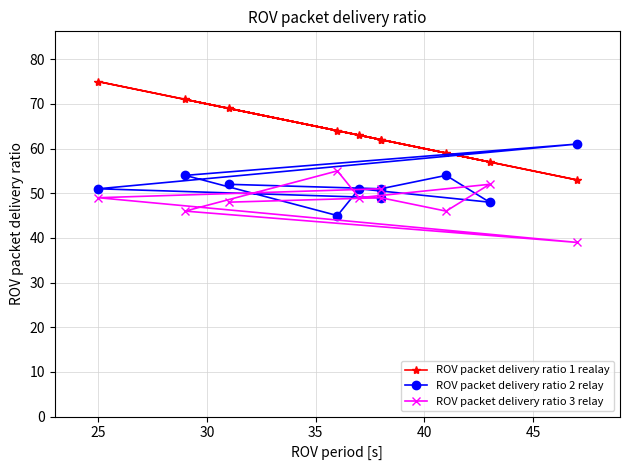

Reading left to right, transcribe all the data shown in this chart.

ROV packet delivery ratio 1 realay: 69	62	59	57	63	64	71	53	75	62
ROV packet delivery ratio 2 relay: 52	51	54	48	51	45	54	61	51	49
ROV packet delivery ratio 3 relay: 48	49	46	52	49	55	46	39	49	51